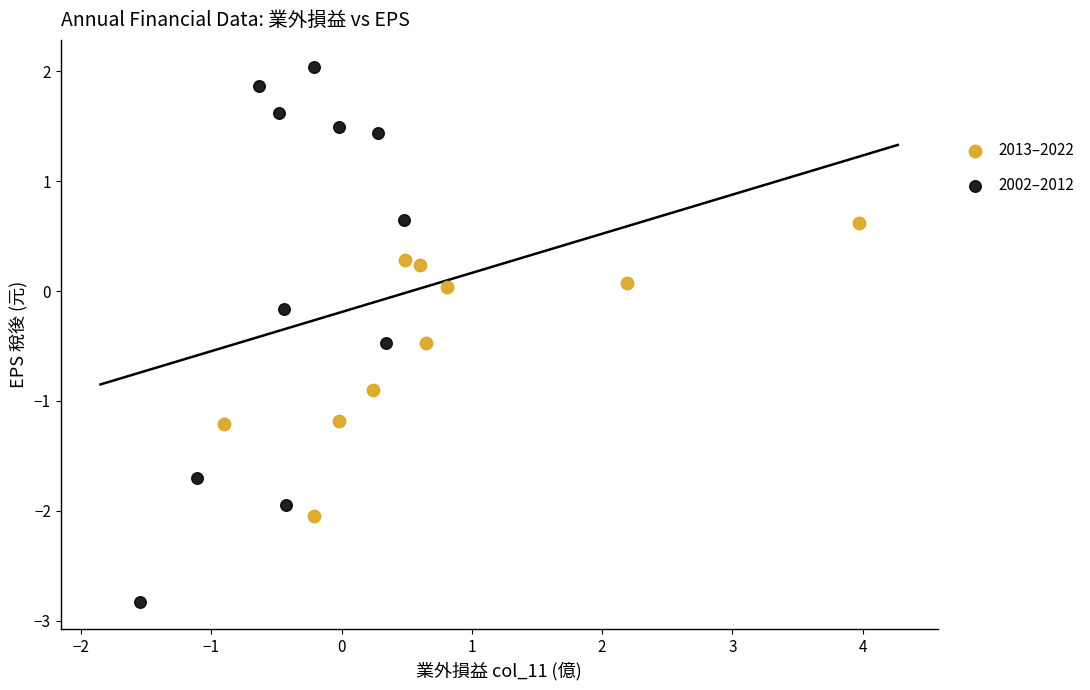

Which series reaches the maximum Y coordinate?

2002–2012